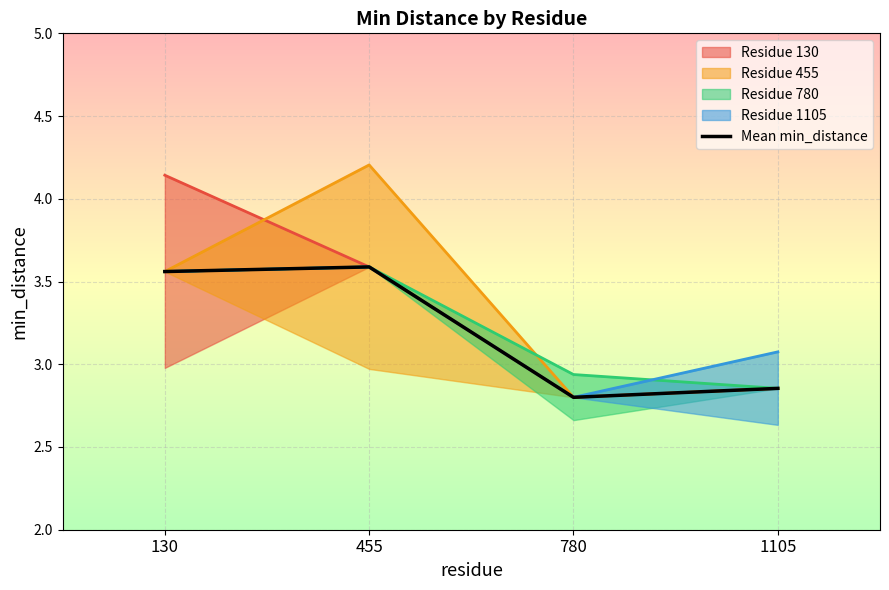

What is the smallest value displayed?

2.8